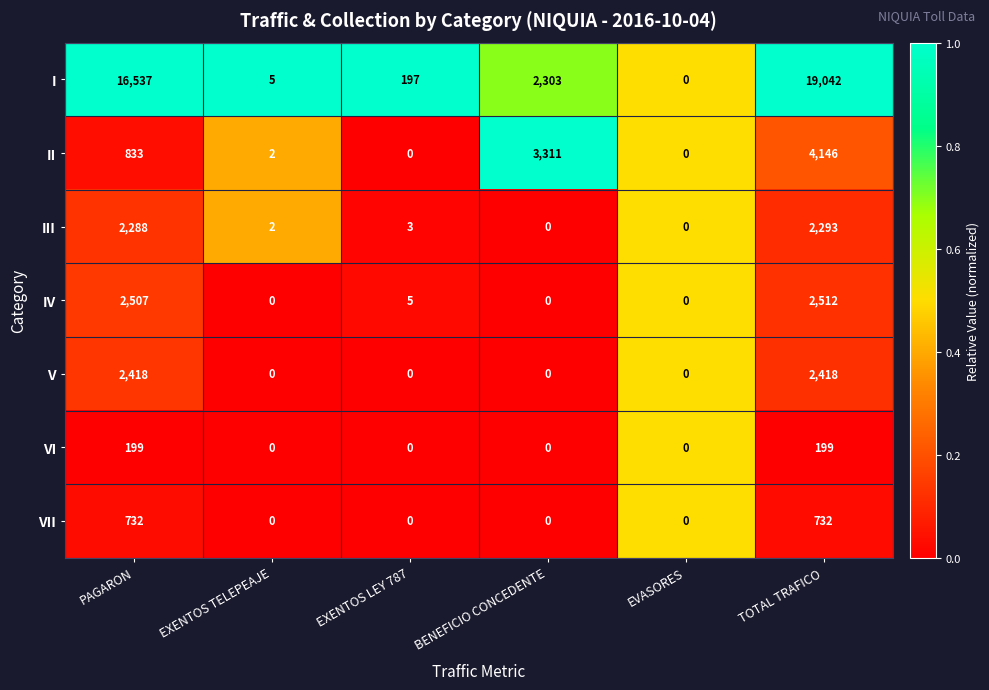

What is the difference between the highest and lowest values at PAGARON?

16338